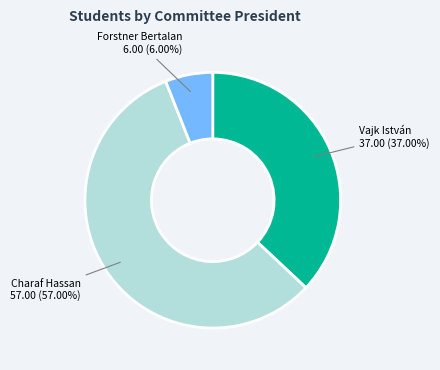

Does any single category account for the majority?

Yes